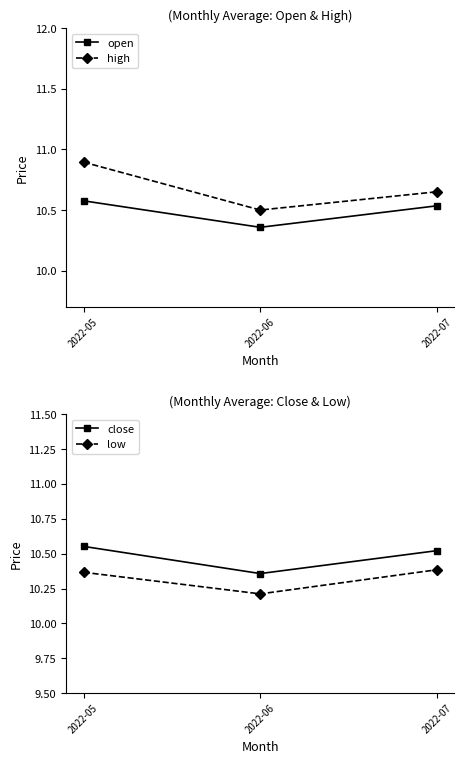

Reading left to right, what are all the values shown in this chart?

open: 10.6	10.4	10.5
high: 10.9	10.5	10.7
close: 10.6	10.4	10.5
low: 10.4	10.2	10.4